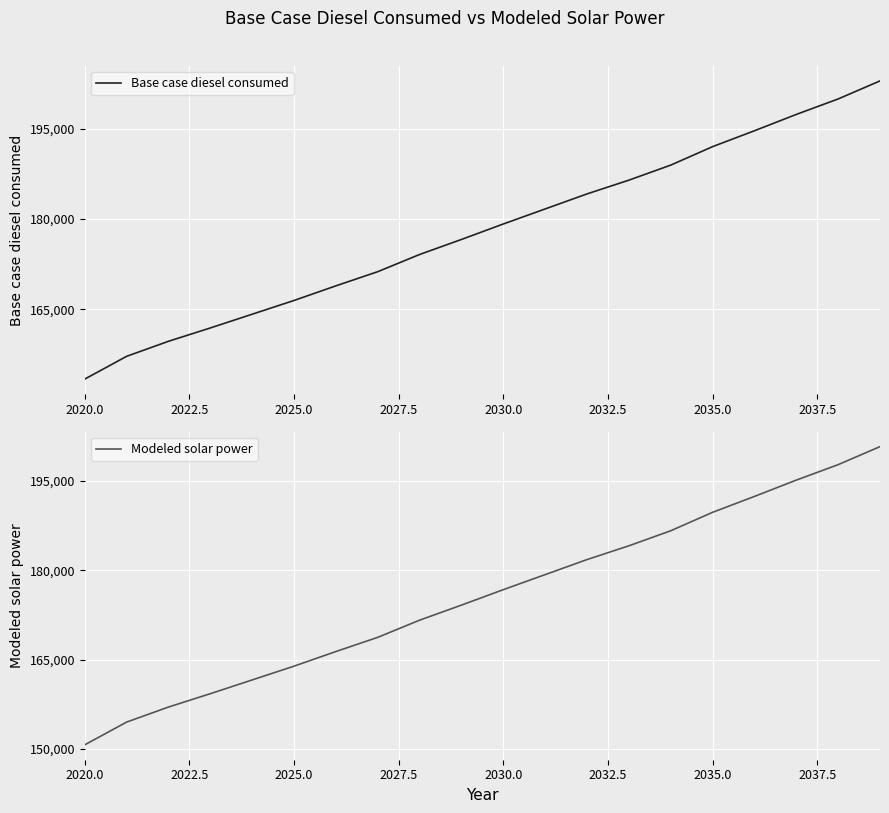

What is the highest value of the Base case diesel consumed series?

202993.9